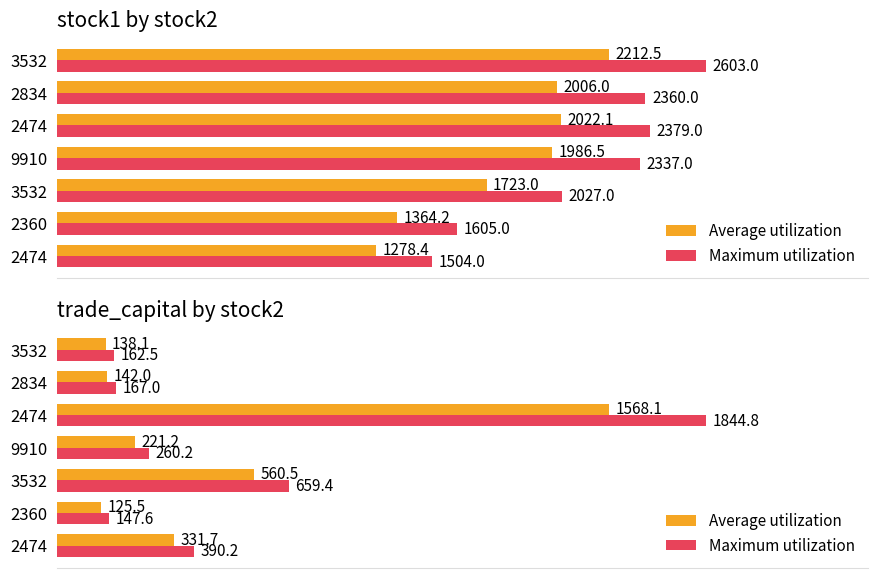

Between 2474 and 2360, which series saw the biggest shift?

Maximum utilization